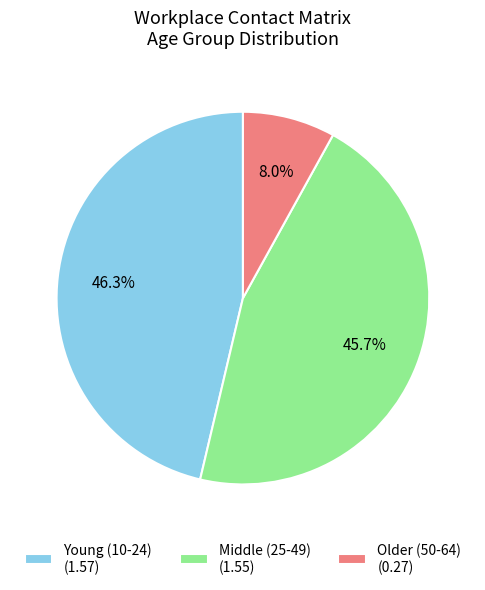

How many segments does this pie chart have?

3